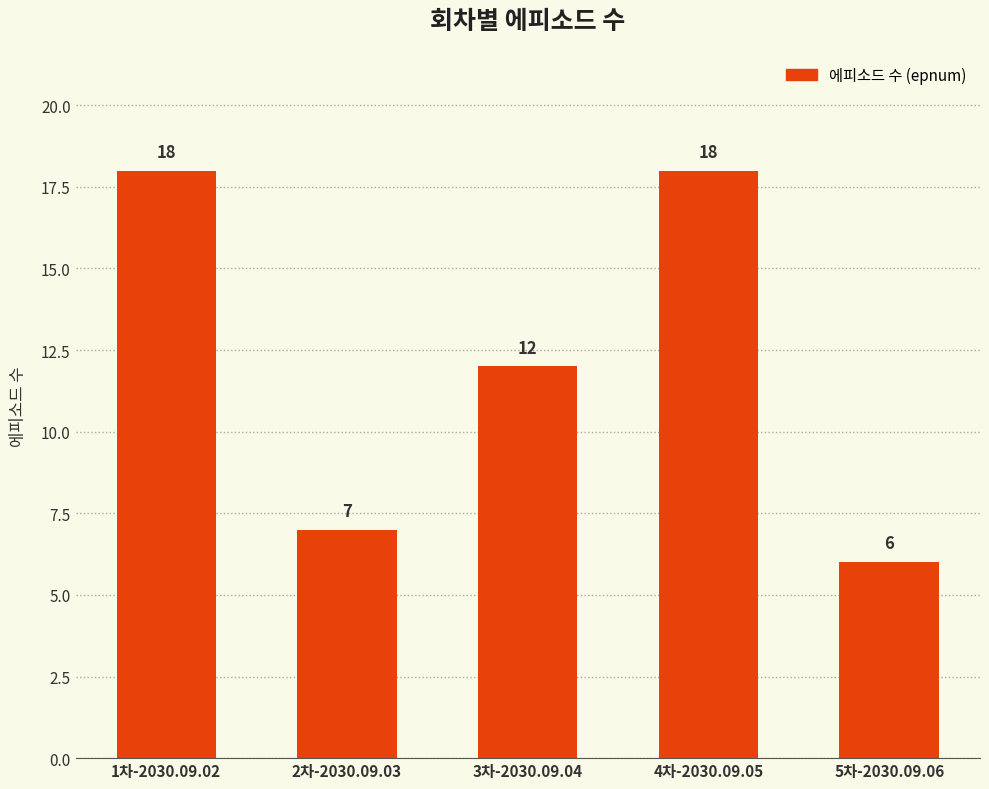

What is the value of the 3rd bar from the left?

12